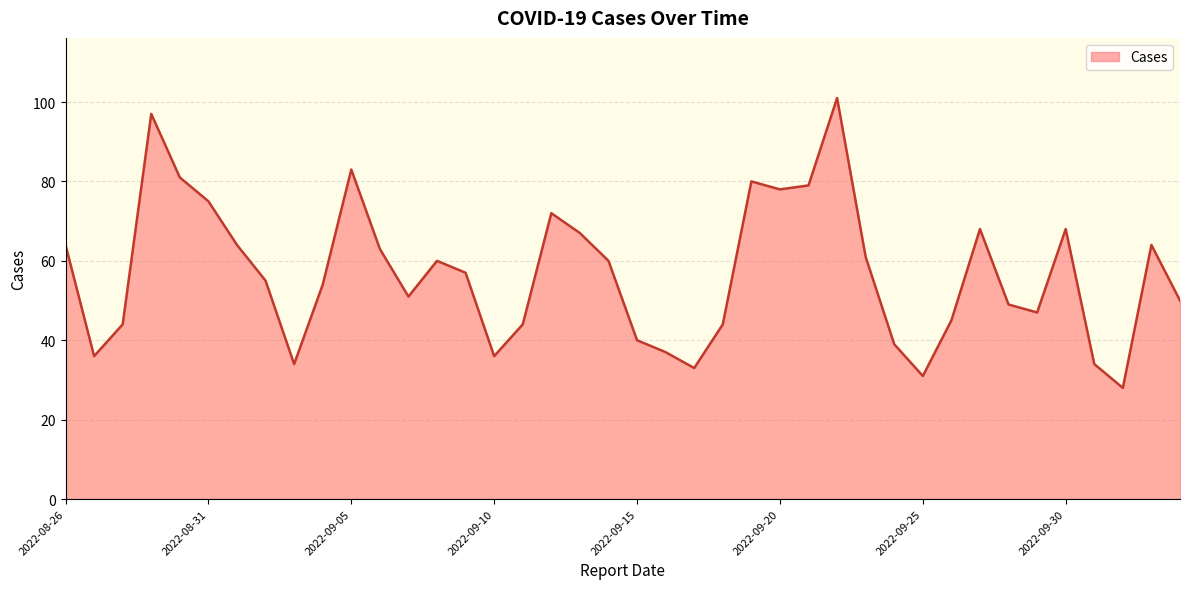

What is the difference between the maximum and minimum values?

73